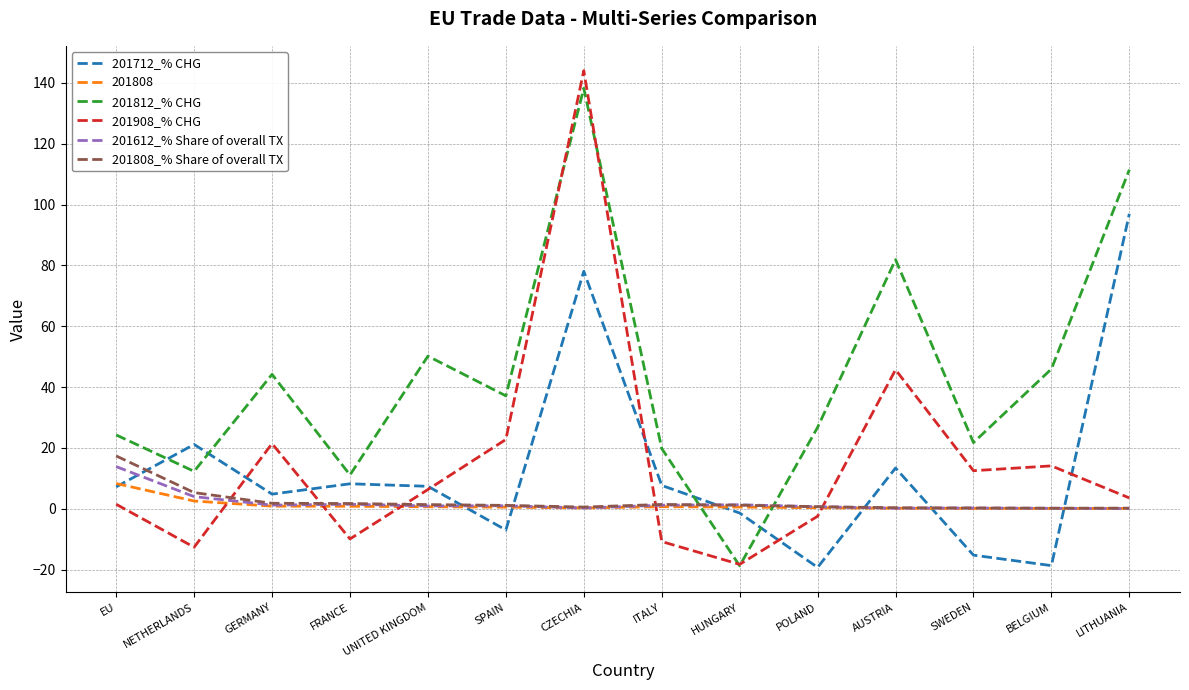

In 201712_% CHG, how many points are higher than both neighbors (excluding endpoints)?

4